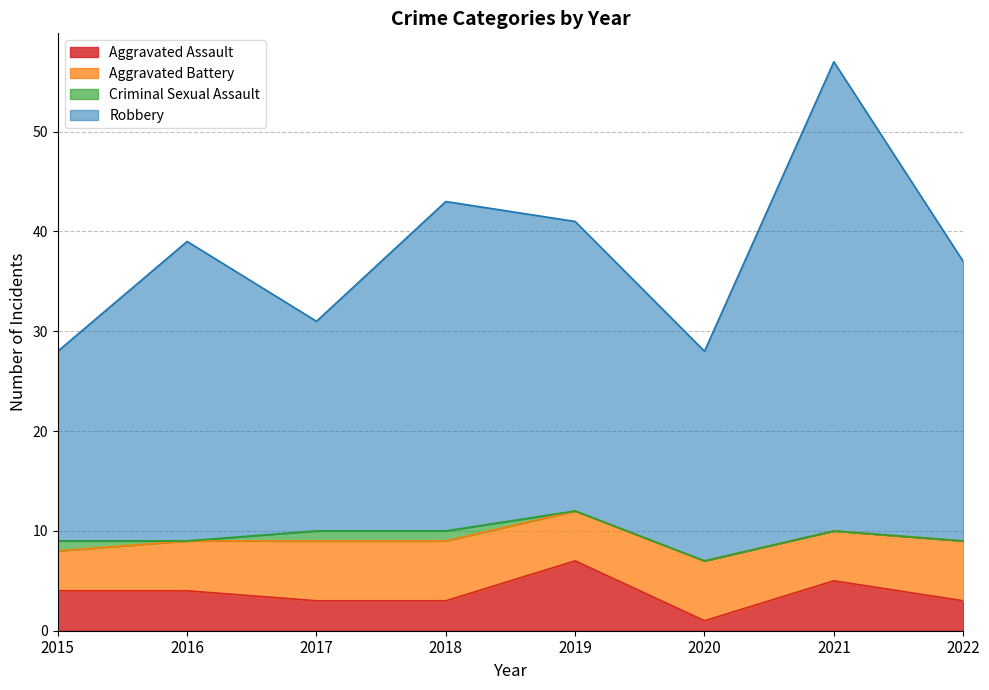

True or false: Aggravated Assault and Robbery cross at least once.

False